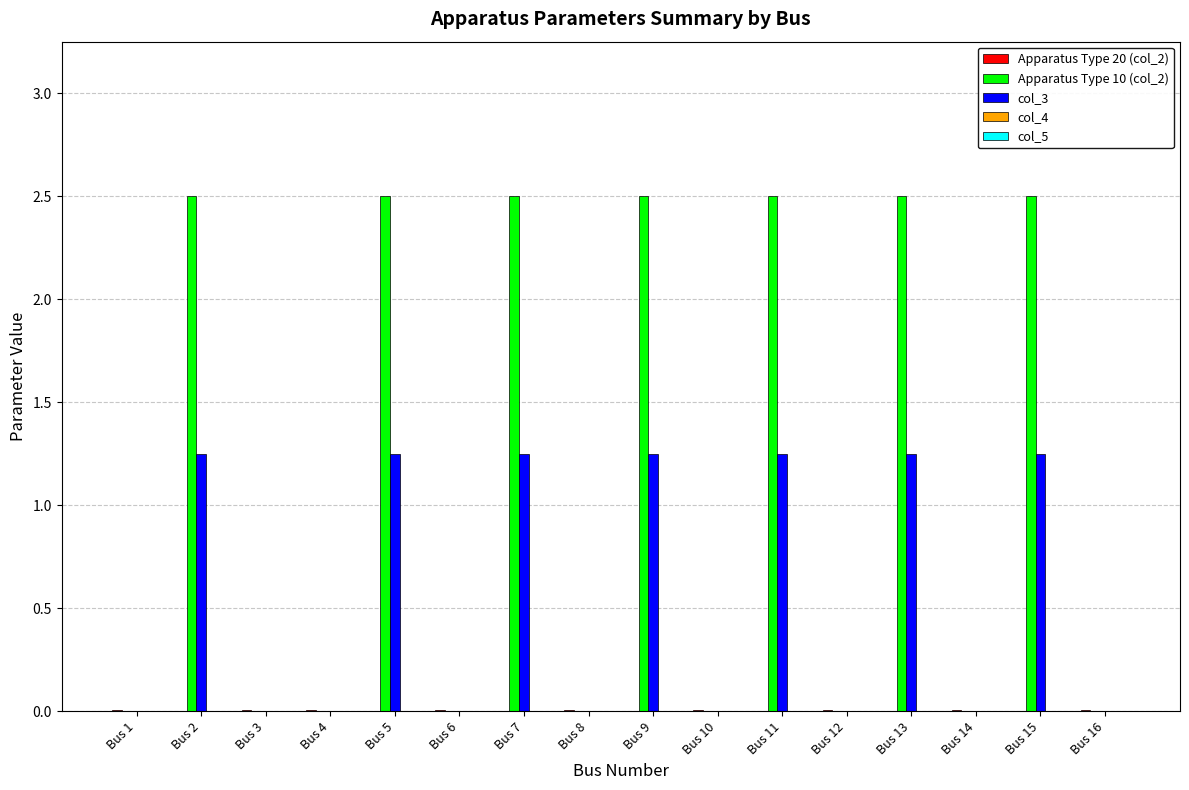

Which series has the largest total across all categories?

Apparatus Type 10 (col_2)